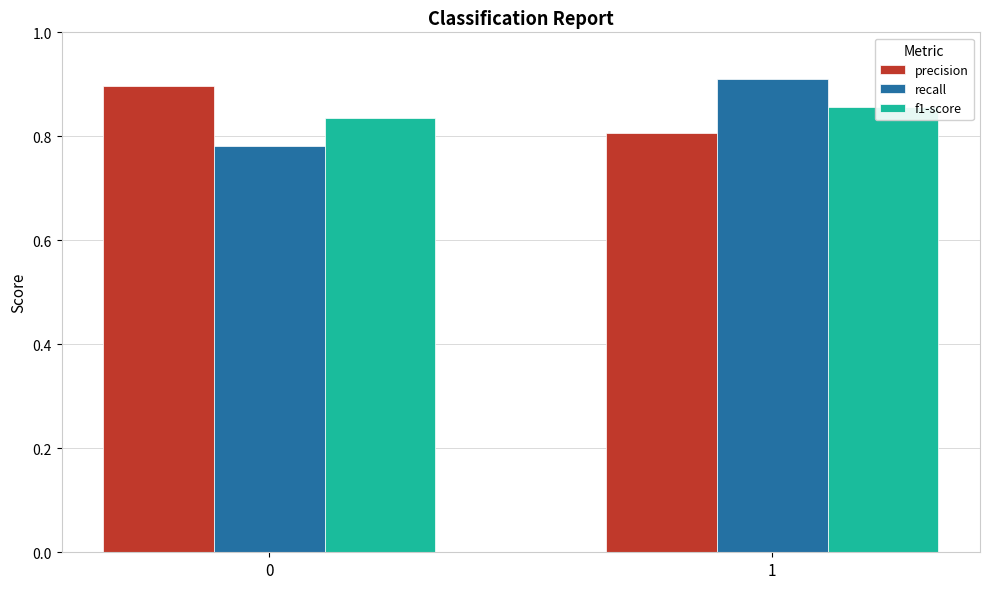

What is the spread (max minus min) of values at 1?

0.1